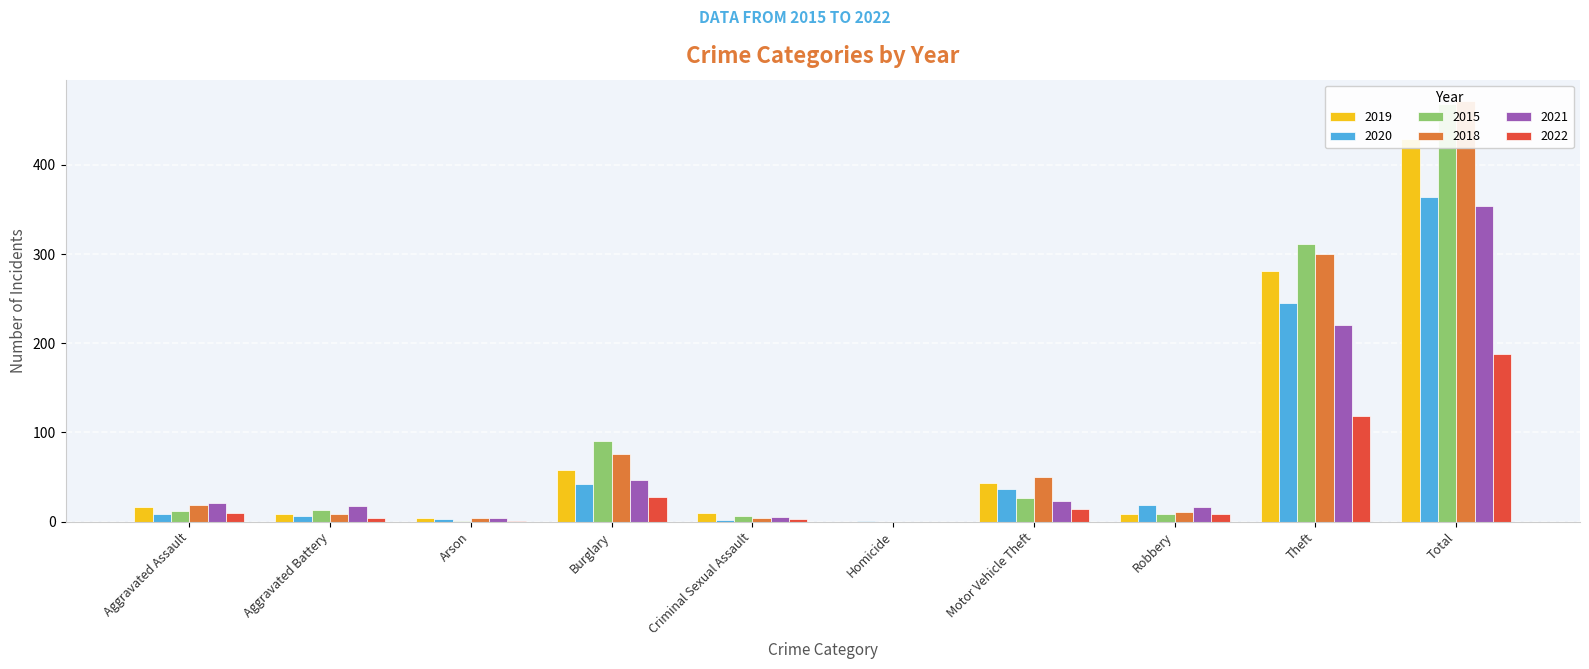

What is the label of the 4th bar from the left?

Burglary